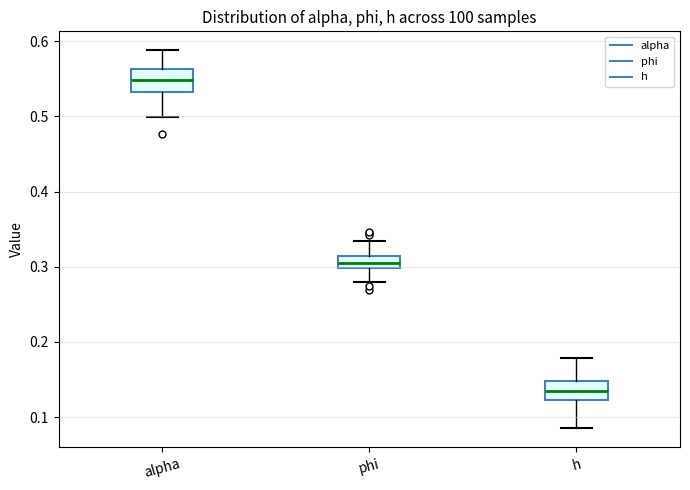

Reading left to right, read every box against the y-axis: the position of its median line, the range the box covers, and the ends of its whiskers. The values are not printed on the chart, so give them approximately, as read against the axis.

alpha: median 0.55, box 0.53 to 0.56, whiskers 0.50 to 0.59
phi: median 0.31 (inside the box), box 0.30 to 0.31, whiskers 0.28 to 0.33
h: median 0.13, box 0.12 to 0.15, whiskers 0.09 to 0.18